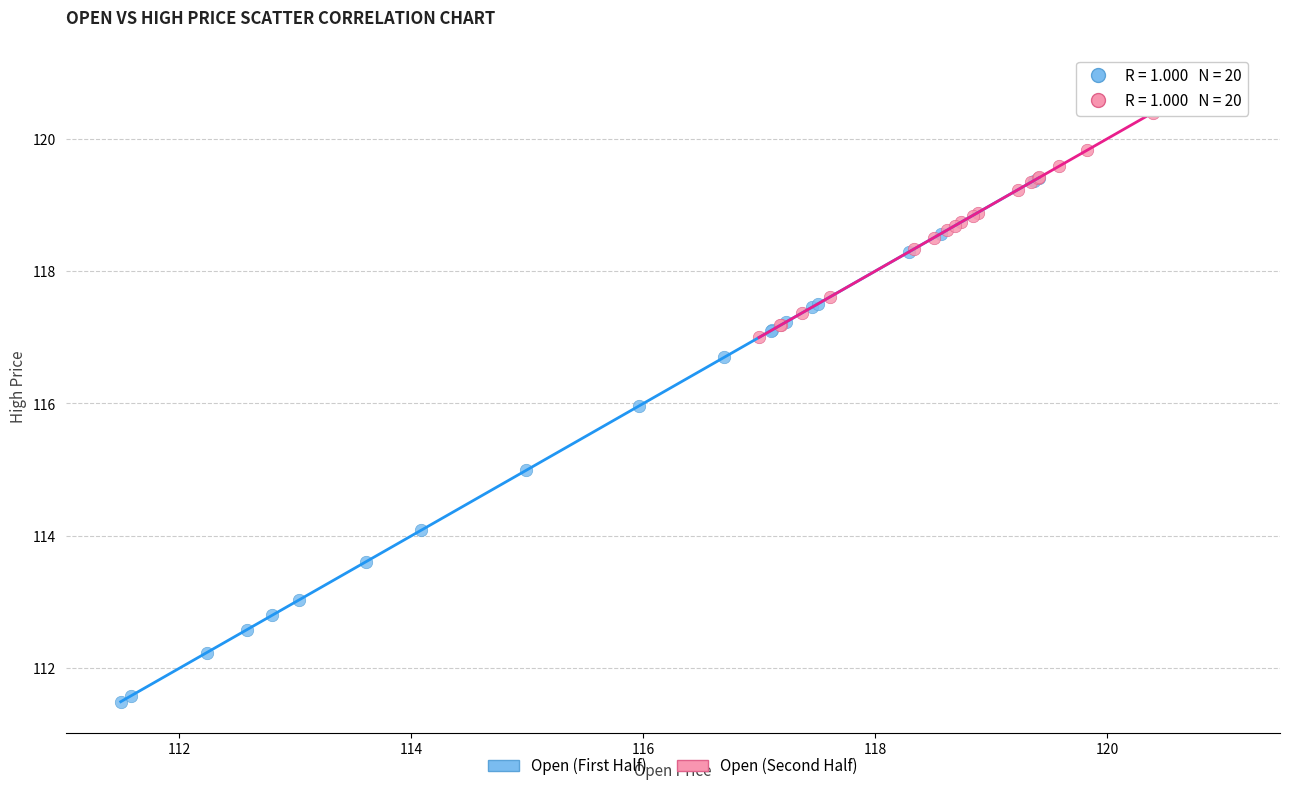

Which series has the largest Y range (max minus min)?

Open (First Half)